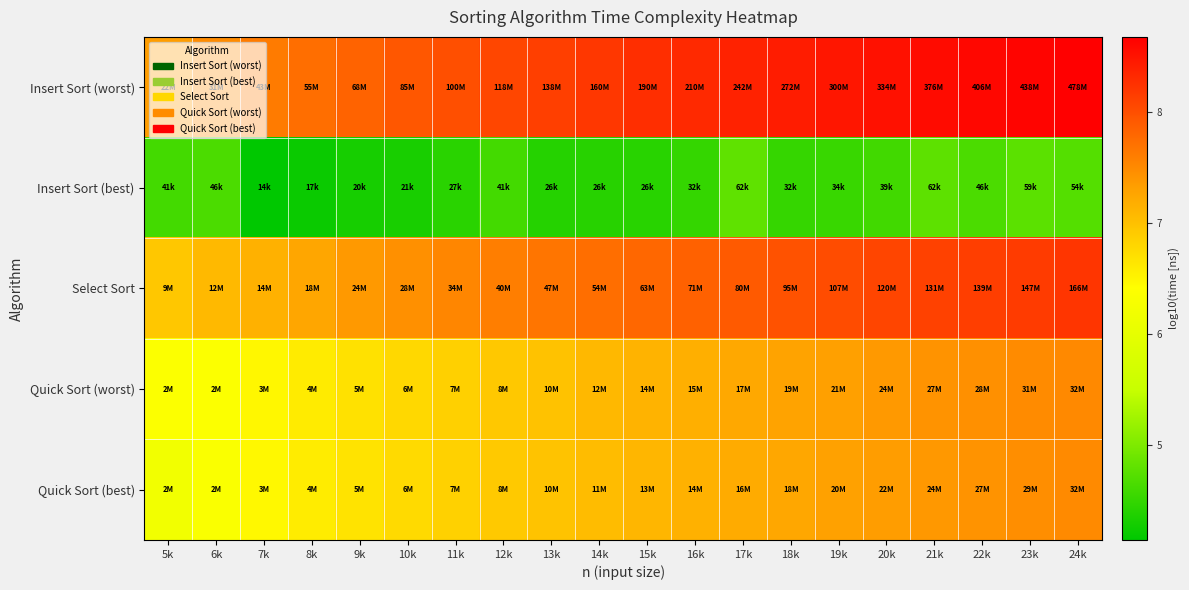

Reading right to left, what are all the values shown in this chart?

Insert Sort (worst): 24k=8.7	23k=8.6	22k=8.6	21k=8.6	20k=8.5	19k=8.5	18k=8.4	17k=8.4	16k=8.3	15k=8.3	14k=8.2	13k=8.1	12k=8.1	11k=8.0	10k=7.9	9k=7.8	8k=7.7	7k=7.6	6k=7.5	5k=7.3
Insert Sort (best): 24k=4.7	23k=4.8	22k=4.7	21k=4.8	20k=4.6	19k=4.5	18k=4.5	17k=4.8	16k=4.5	15k=4.4	14k=4.4	13k=4.4	12k=4.6	11k=4.4	10k=4.3	9k=4.3	8k=4.2	7k=4.1	6k=4.7	5k=4.6
Select Sort: 24k=8.2	23k=8.2	22k=8.1	21k=8.1	20k=8.1	19k=8.0	18k=8.0	17k=7.9	16k=7.9	15k=7.8	14k=7.7	13k=7.7	12k=7.6	11k=7.5	10k=7.5	9k=7.4	8k=7.3	7k=7.2	6k=7.1	5k=6.9
Quick Sort (worst): 24k=7.5	23k=7.5	22k=7.4	21k=7.4	20k=7.4	19k=7.3	18k=7.3	17k=7.2	16k=7.2	15k=7.1	14k=7.1	13k=7.0	12k=6.9	11k=6.9	10k=6.8	9k=6.7	8k=6.6	7k=6.5	6k=6.4	5k=6.4
Quick Sort (best): 24k=7.5	23k=7.5	22k=7.4	21k=7.4	20k=7.3	19k=7.3	18k=7.3	17k=7.2	16k=7.2	15k=7.1	14k=7.0	13k=7.0	12k=6.9	11k=6.8	10k=6.8	9k=6.7	8k=6.6	7k=6.5	6k=6.3	5k=6.2